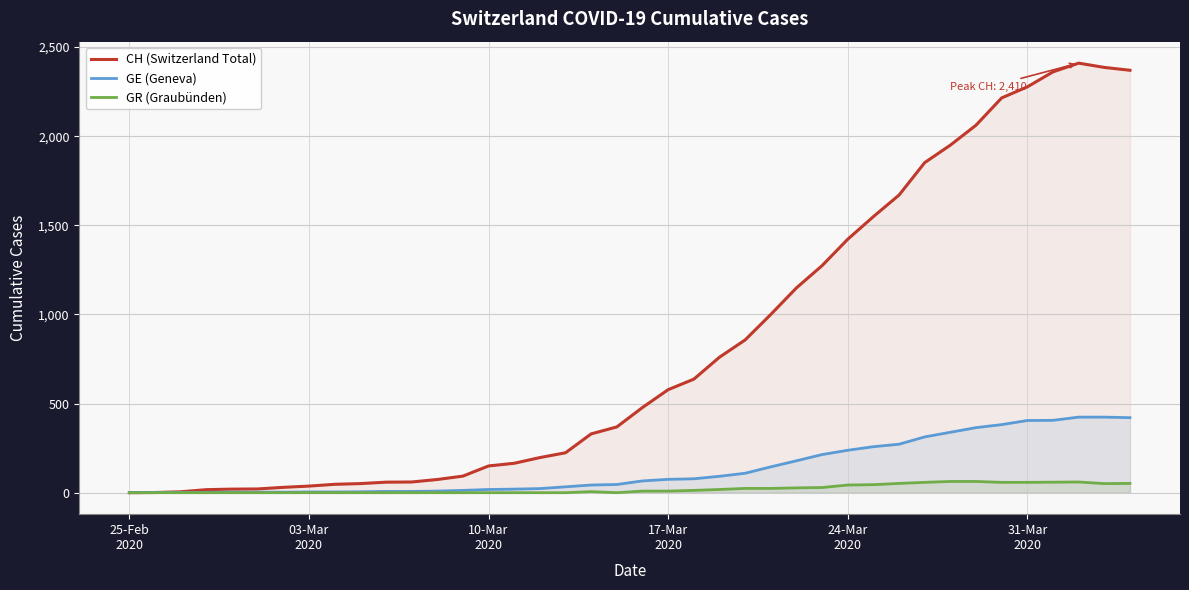

Which series has the largest total across all categories?

CH (Switzerland Total)